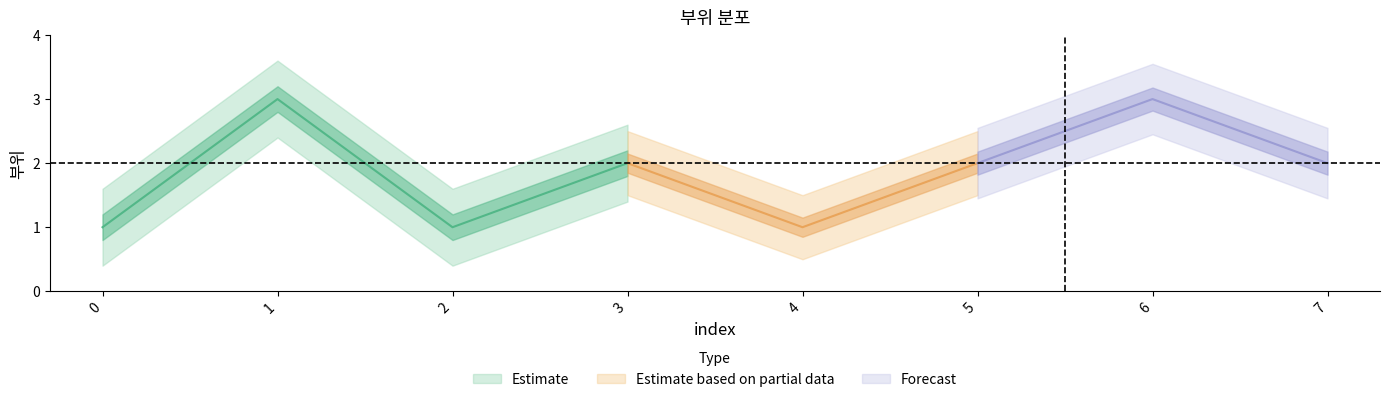

How many lines are shown in the chart?

1